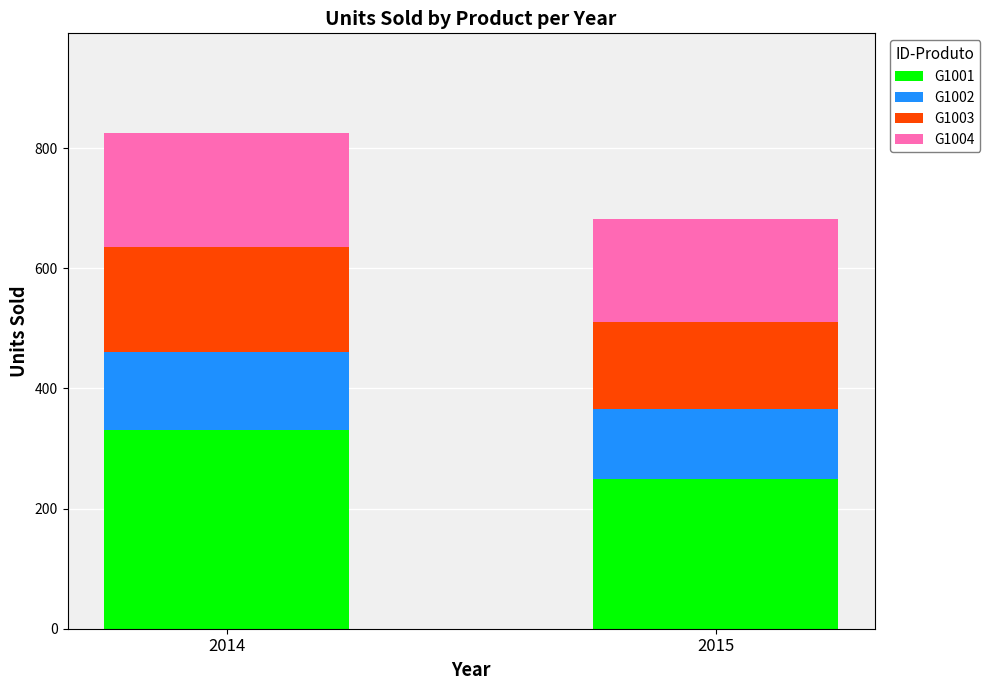

Are the bars grouped side by side (vs. stacked)?

No